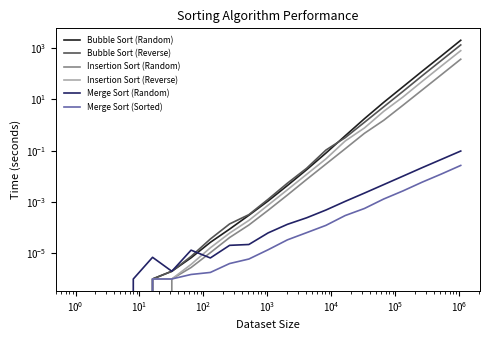

List the series in order of their peak value, lowest first.

Merge Sort (Sorted), Merge Sort (Random), Insertion Sort (Random), Insertion Sort (Reverse), Bubble Sort (Reverse), Bubble Sort (Random)